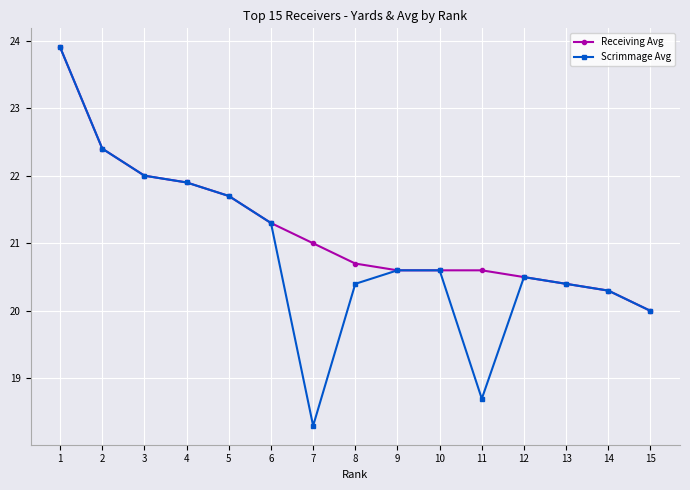

What is the total value across all series at 1?

47.8